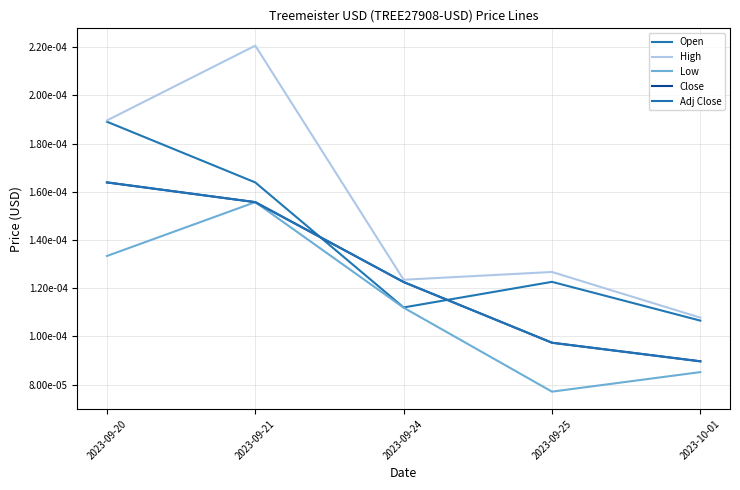

Is this an area chart (filled region under the line)?

No